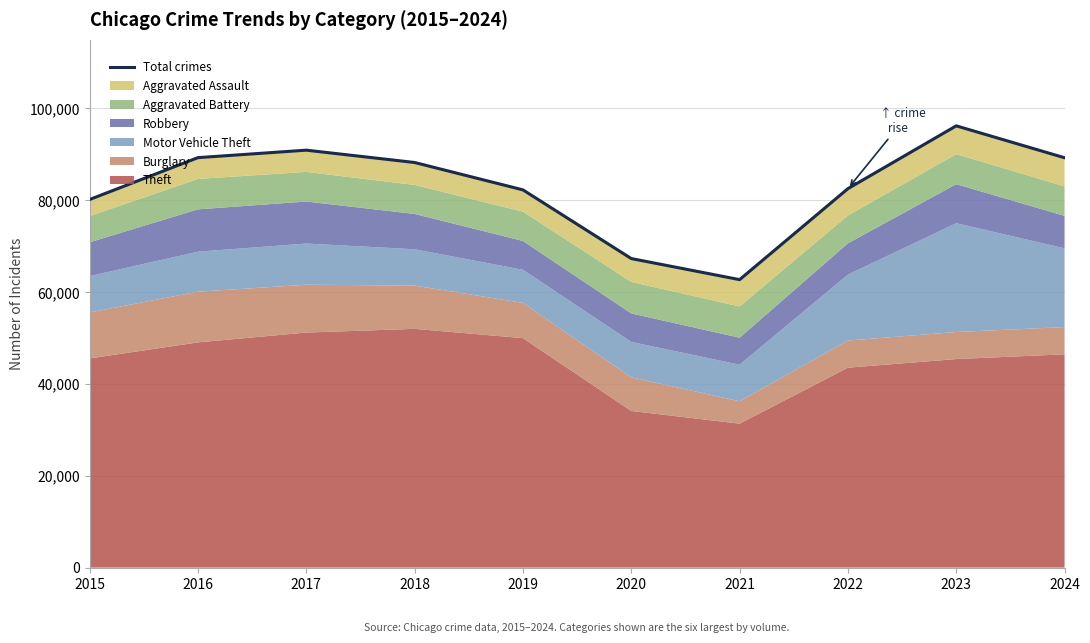

Reading left to right, what are all the values shown in this chart?

2015=80167	2016=89280	2017=90906	2018=88221	2019=82260	2020=67302	2021=62712	2022=82525	2023=96204	2024=89255